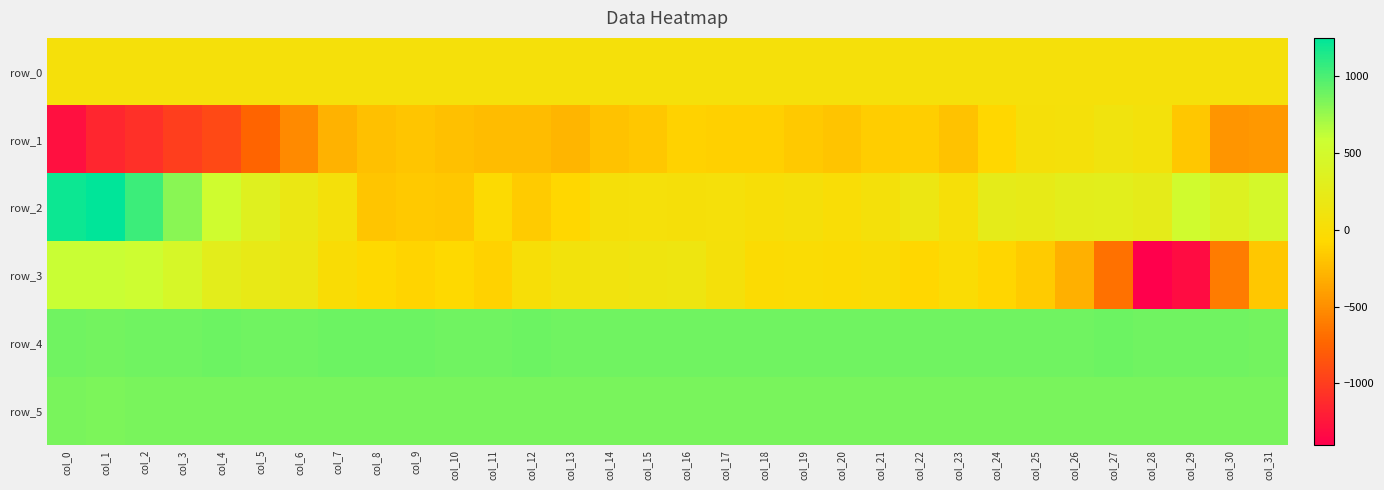

What is the total value across all series at col_17?

1779.0